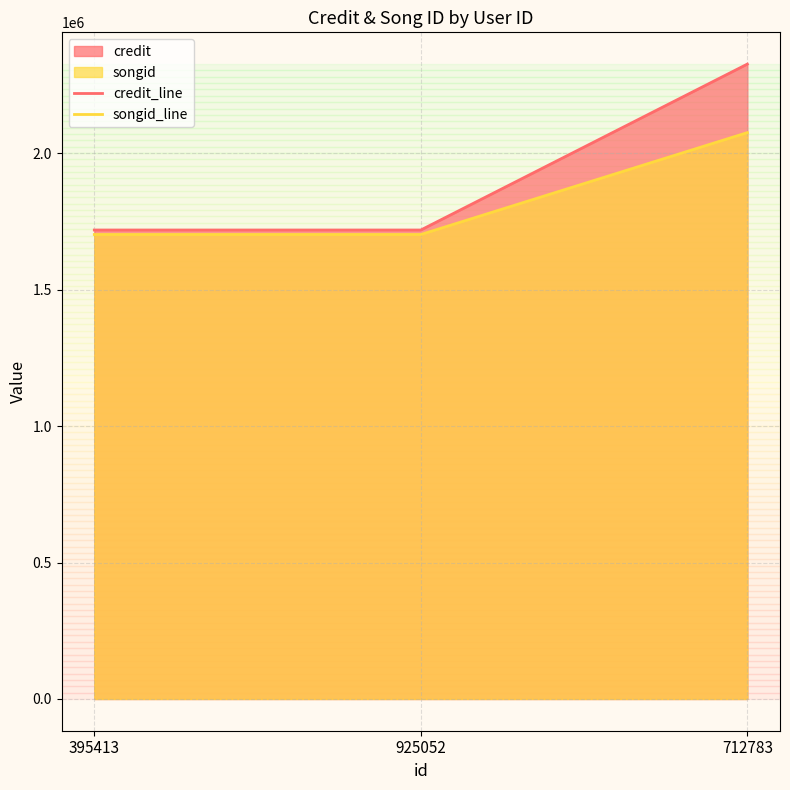

What is the total value across all series at 395413?

3421235